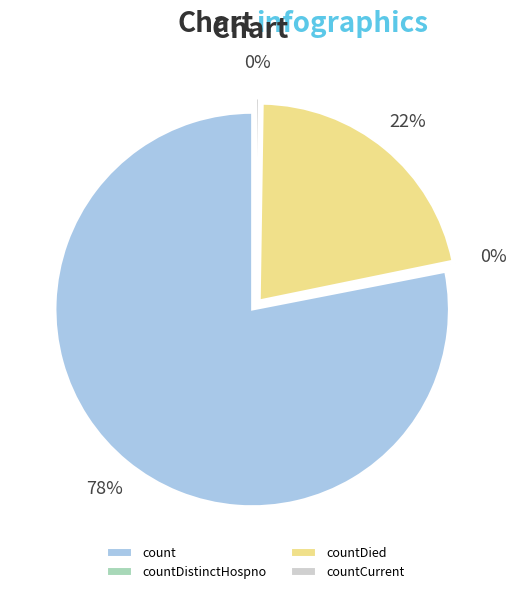

What percentage is NOT represented by countCurrent?

99.8%